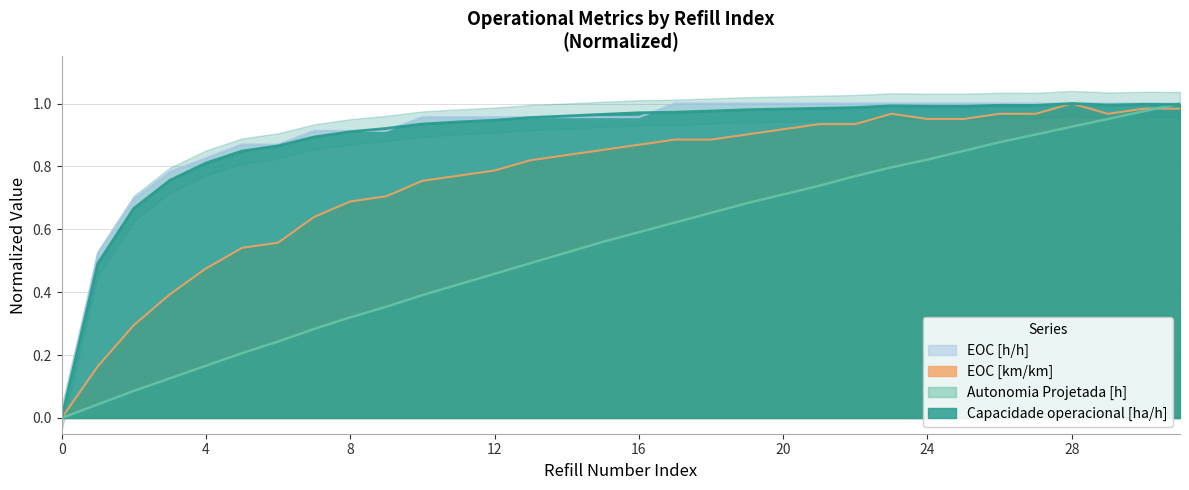

In EOC [km/km], how many points are higher than both neighbors (excluding endpoints)?

2